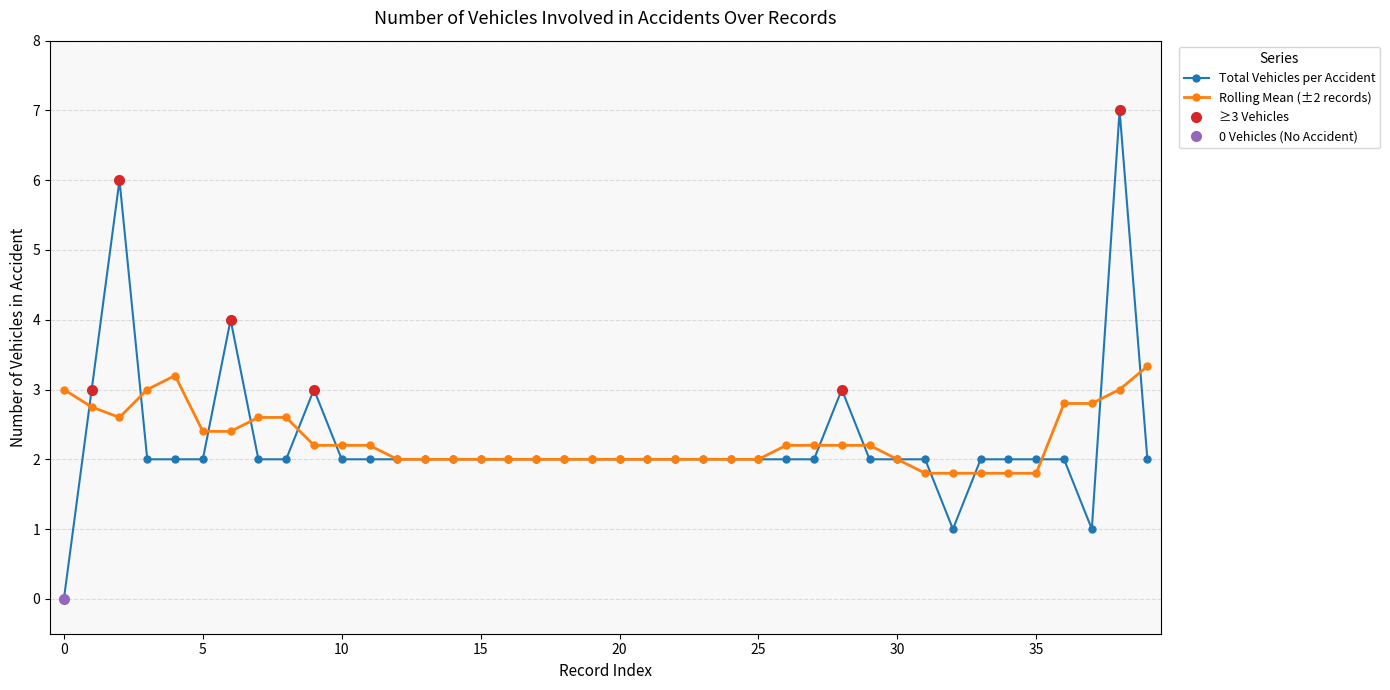

Does the chart display data point markers on the line(s)?

Yes